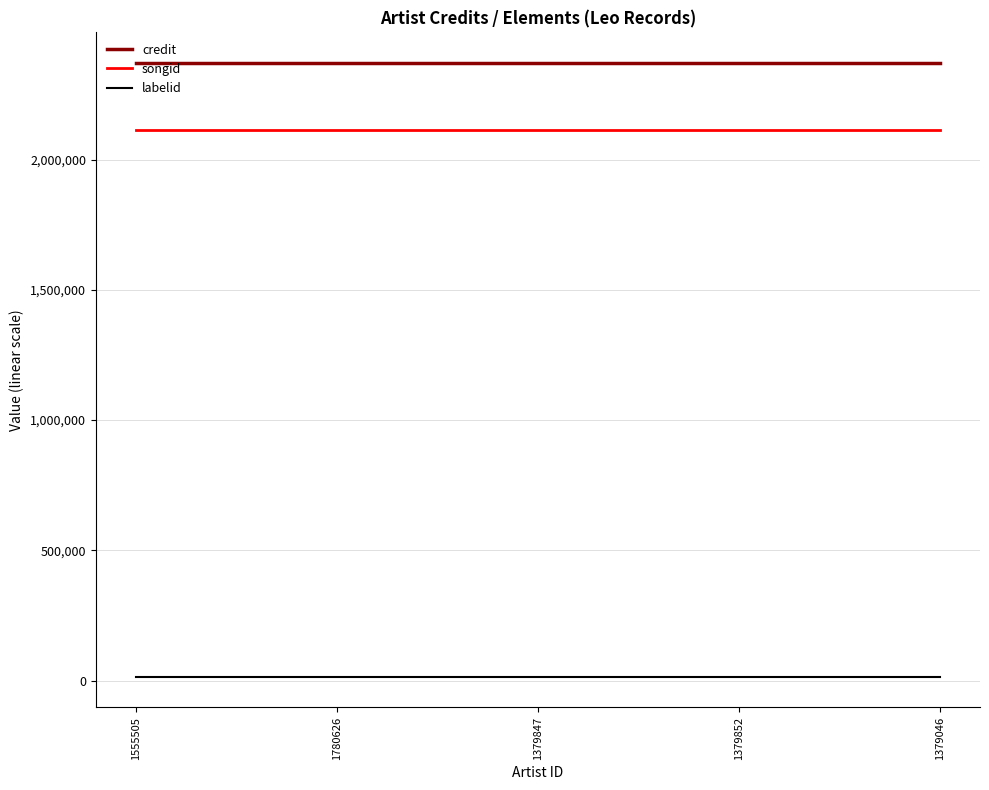

Rank the series at 1555505 from lowest to highest value.

labelid, songid, credit